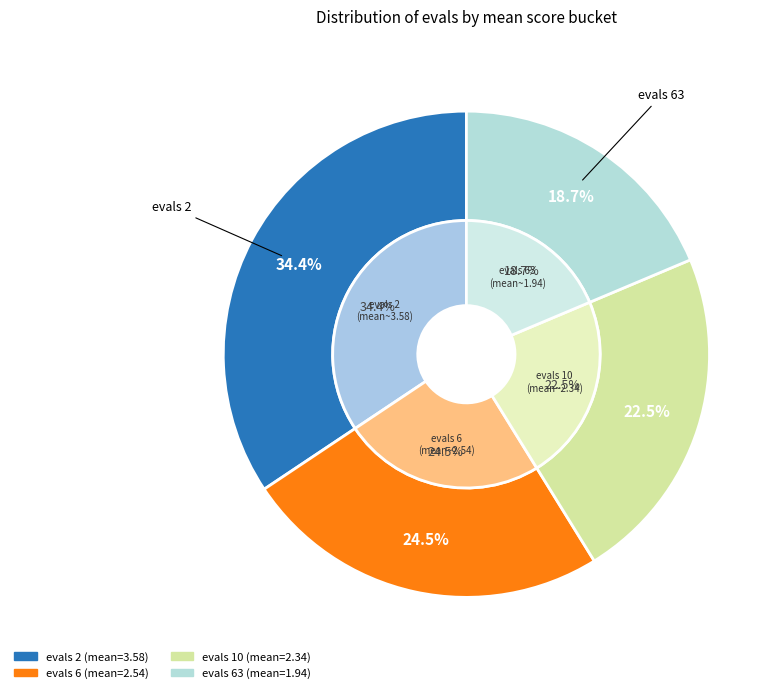

The evals 10 slice represents 23% of the pie. True or false?

True